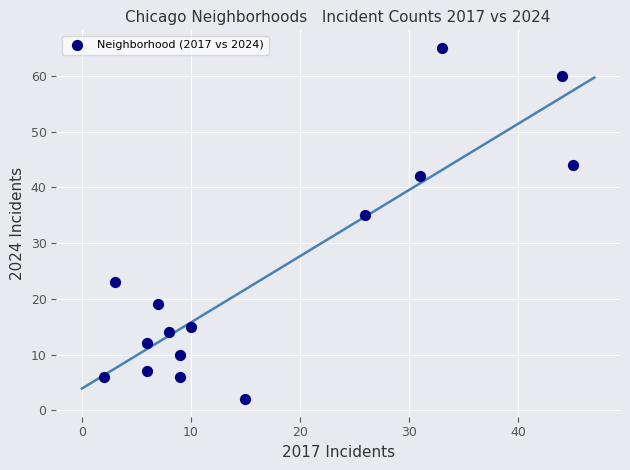

What is the range of Y values (max minus min)?

63